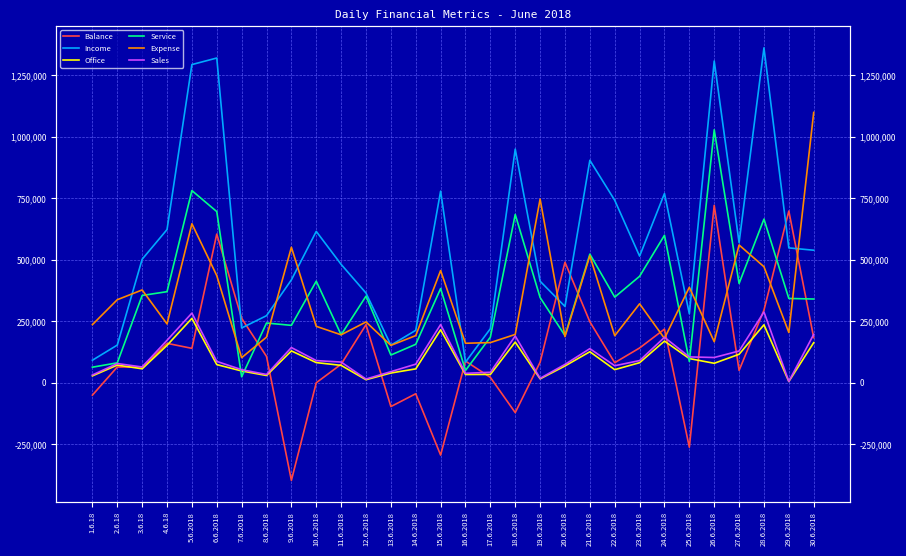

Rank the categories by Income value from lowest to highest.

16.6.2018, 1.6.18, 13.6.2018, 2.6.18, 14.6.2018, 17.6.2018, 7.6.2018, 8.6.2018, 25.6.2018, 20.6.2018, 12.6.2018, 19.6.2018, 9.6.2018, 11.6.2018, 3.6.18, 23.6.2018, 30.6.2018, 29.6.2018, 27.6.2018, 10.6.2018, 4.6.18, 22.6.2018, 24.6.2018, 15.6.2018, 21.6.2018, 18.6.2018, 5.6.2018, 26.6.2018, 6.6.2018, 28.6.2018